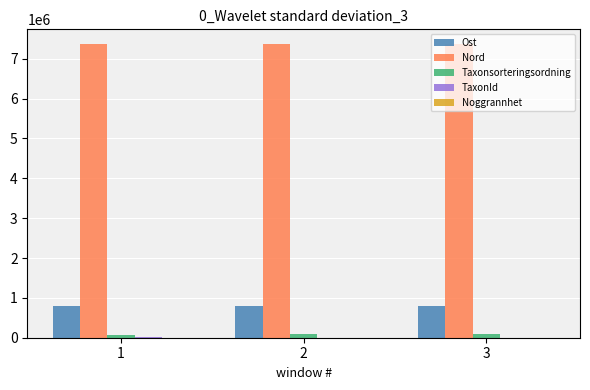

What is the sum of all Ost values?

2365825